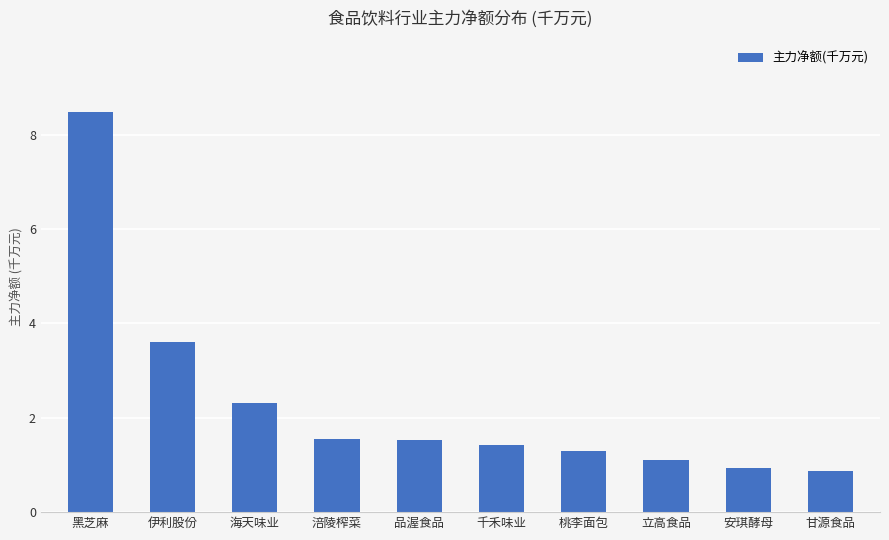

What is the smallest value displayed?

0.9